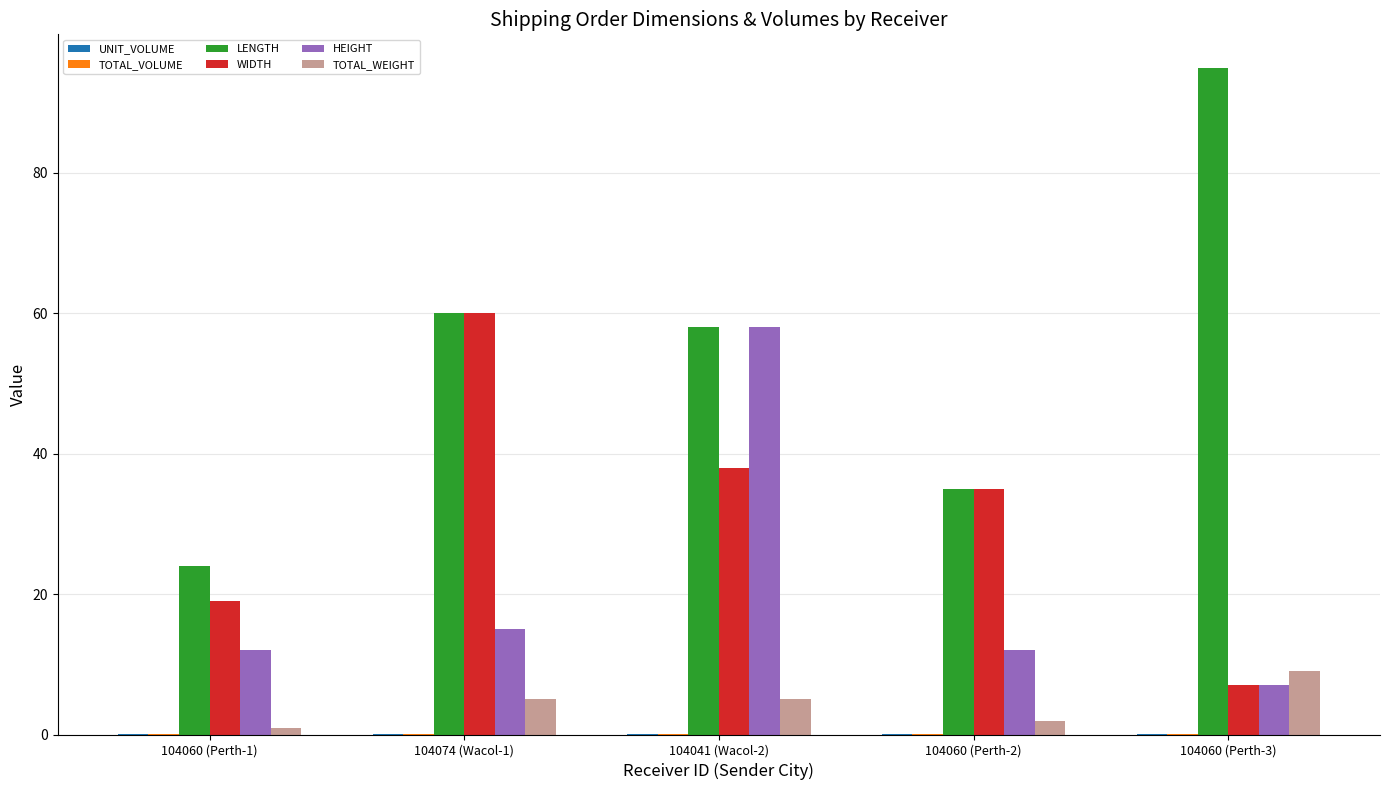

Where is HEIGHT nearest to the value 32?

104074 (Wacol-1)